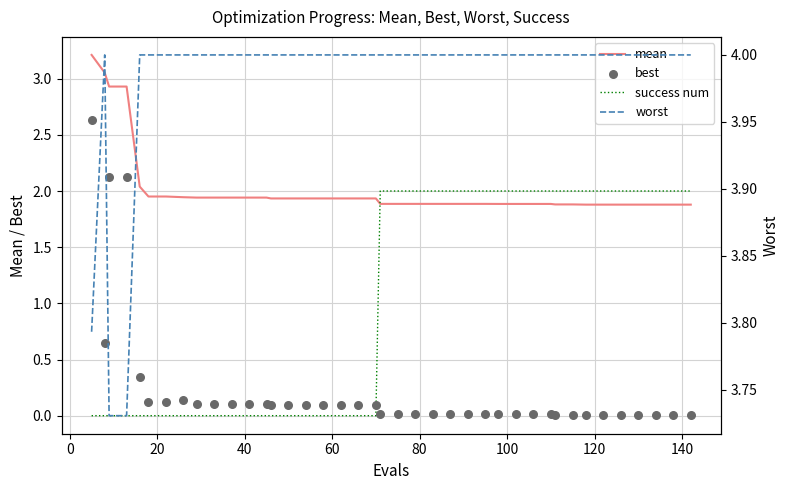

Which series reaches the minimum Y coordinate?

success num